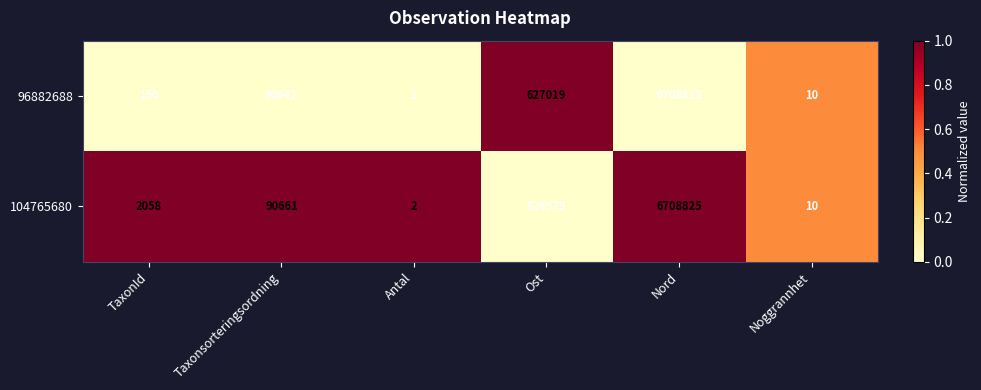

What is the sum of the 96882688 values at TaxonId and Ost?

627169